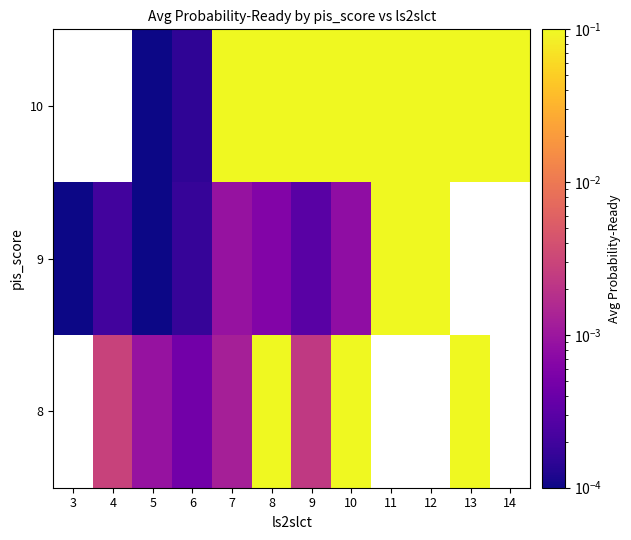

Is it true that 8 equals 0.0 at 9?

True